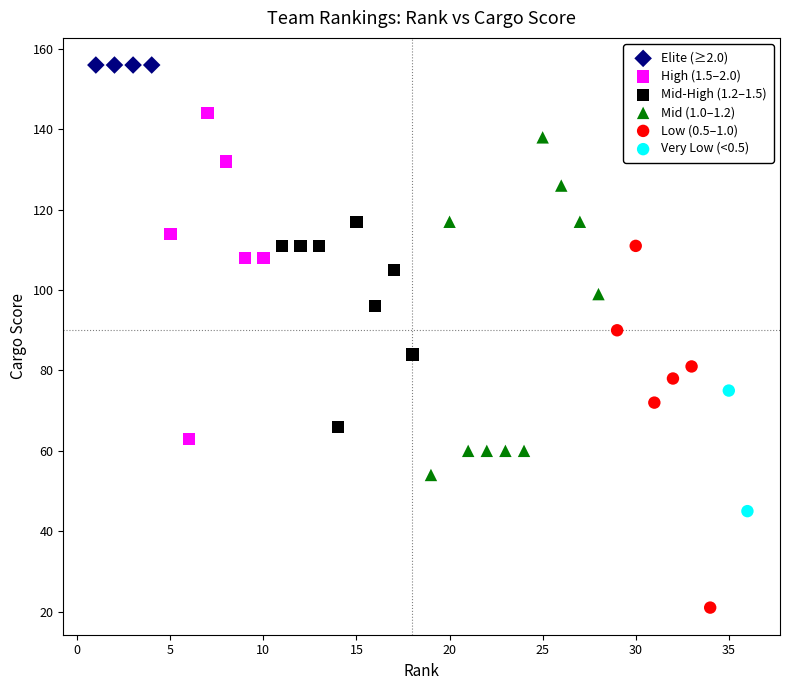

What are all the series names shown in the legend?

Elite (≥2.0), High (1.5–2.0), Mid-High (1.2–1.5), Mid (1.0–1.2), Low (0.5–1.0), Very Low (<0.5)